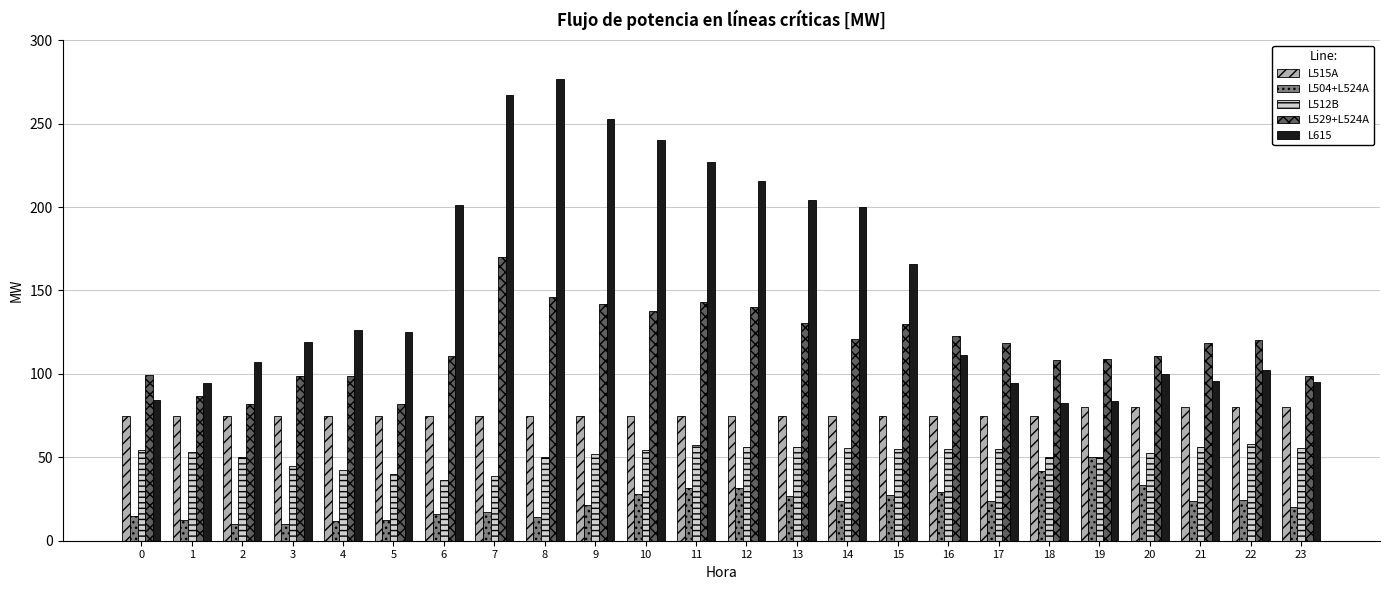

What is the minimum value shown in the chart?

9.7